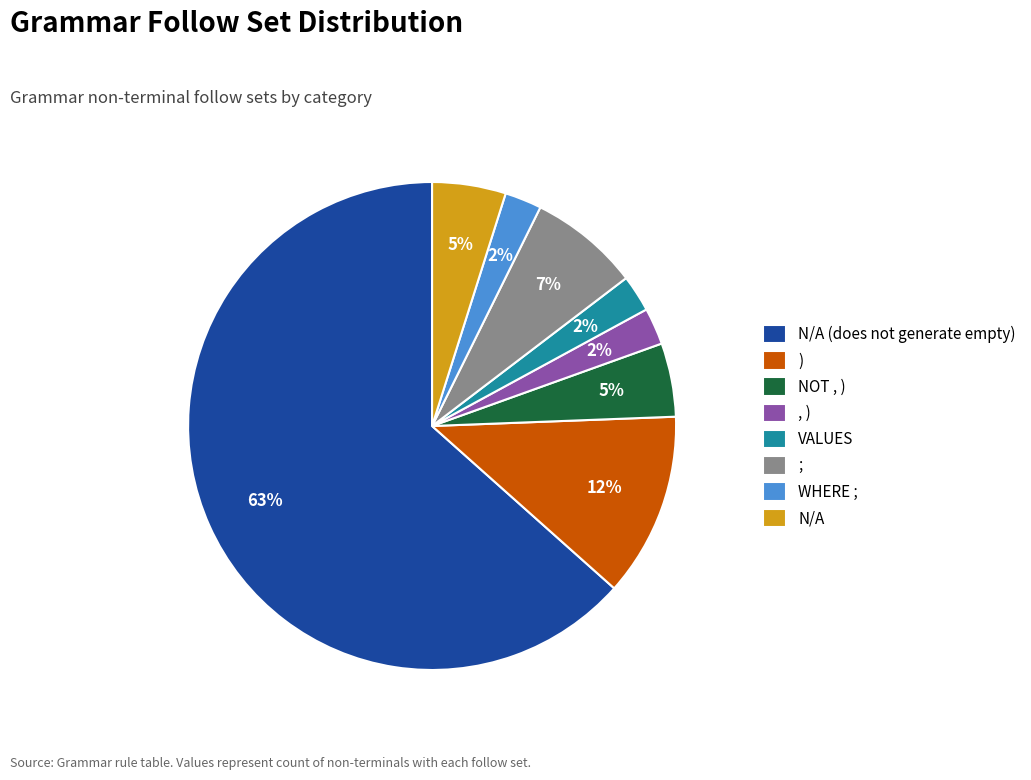

How many segments does this pie chart have?

8